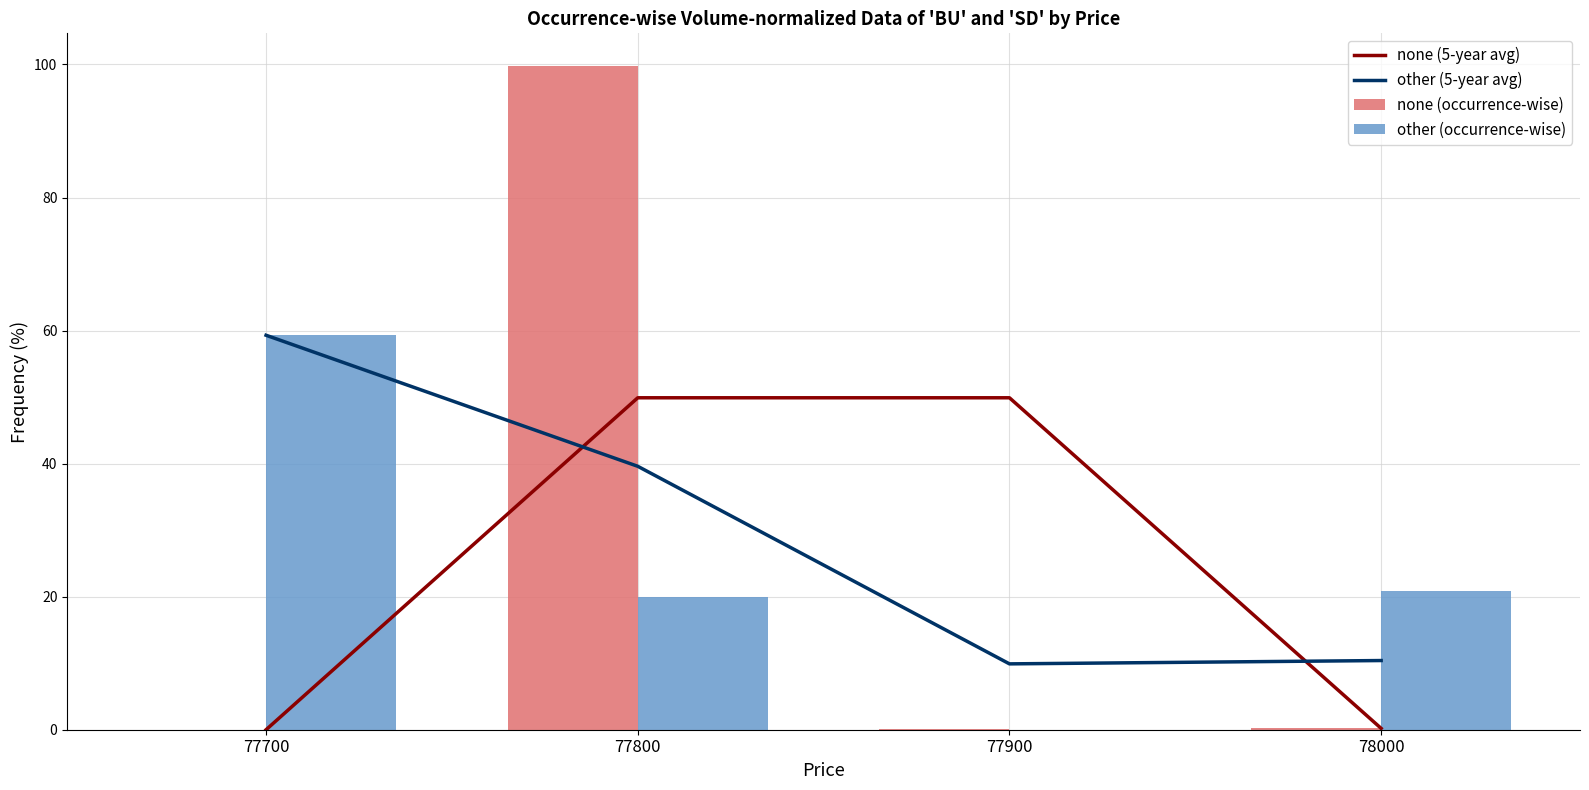

Is it true that other (5-year avg) equals 97.1 at 77700?

False